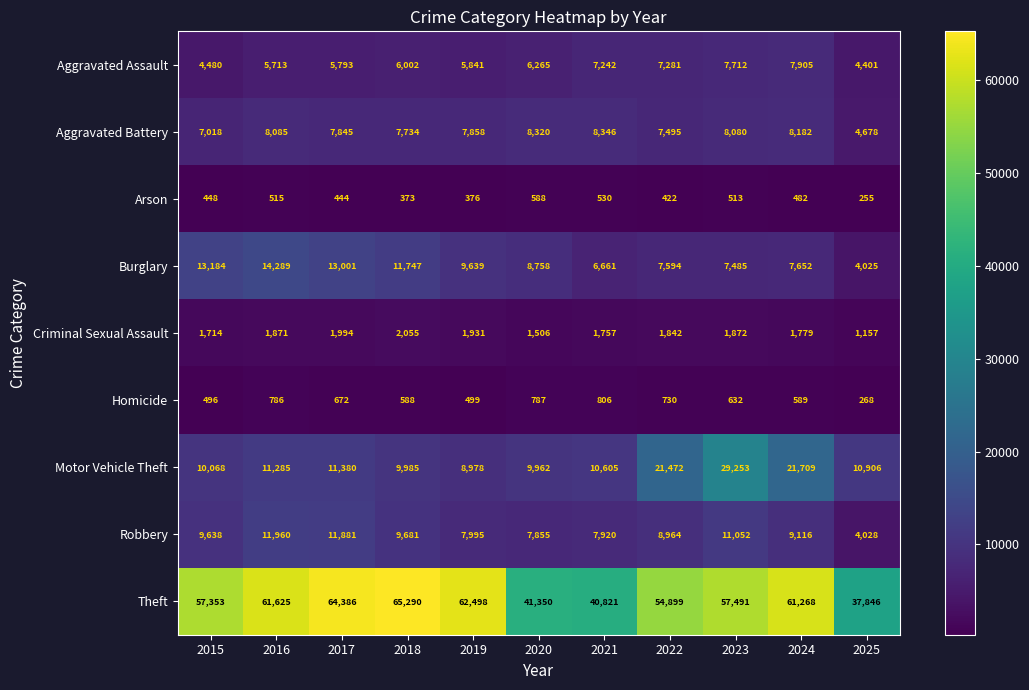

The Homicide series shows 503 at 2020. True or false?

False